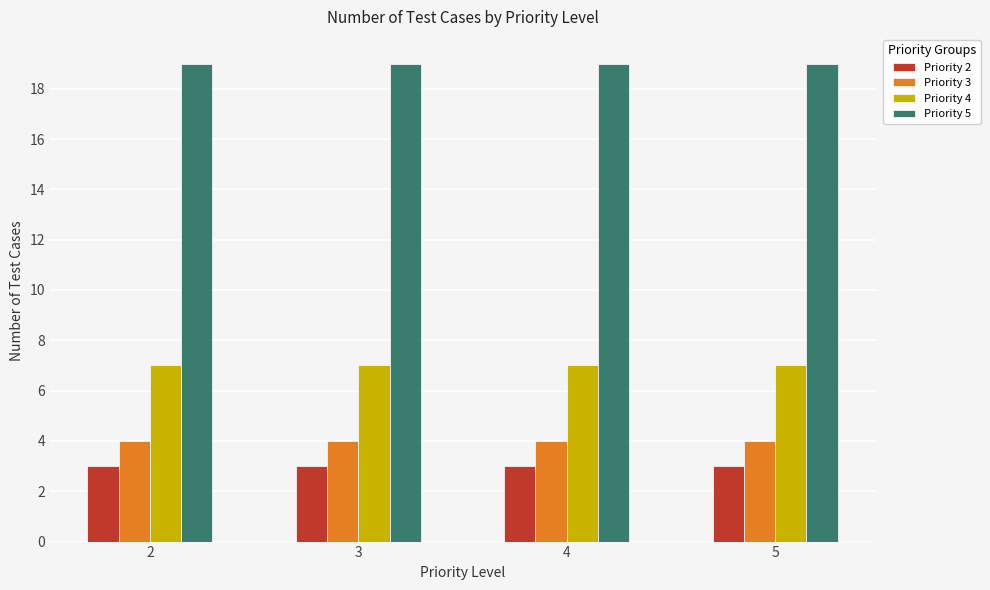

Is the value of Priority 3 at 5 greater than the value of Priority 2 at 5?

Yes